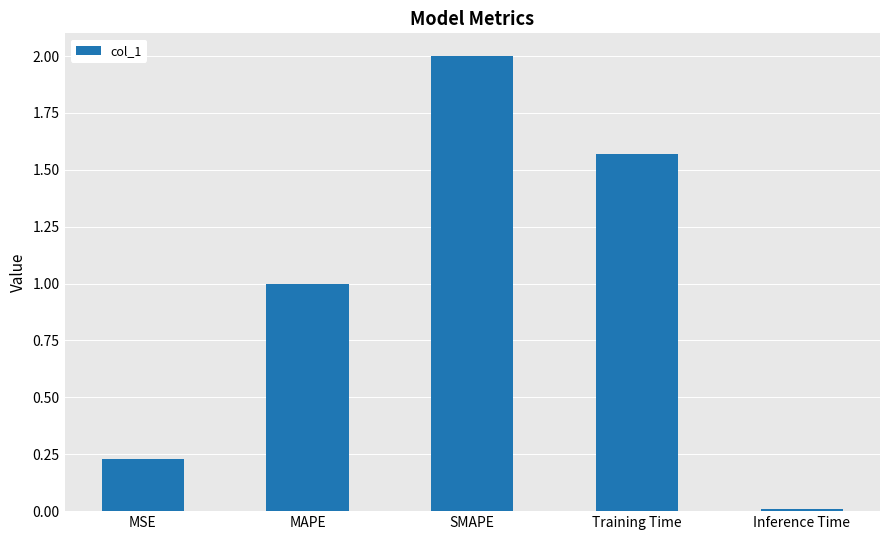

At which label is the value closest to 1?

MAPE